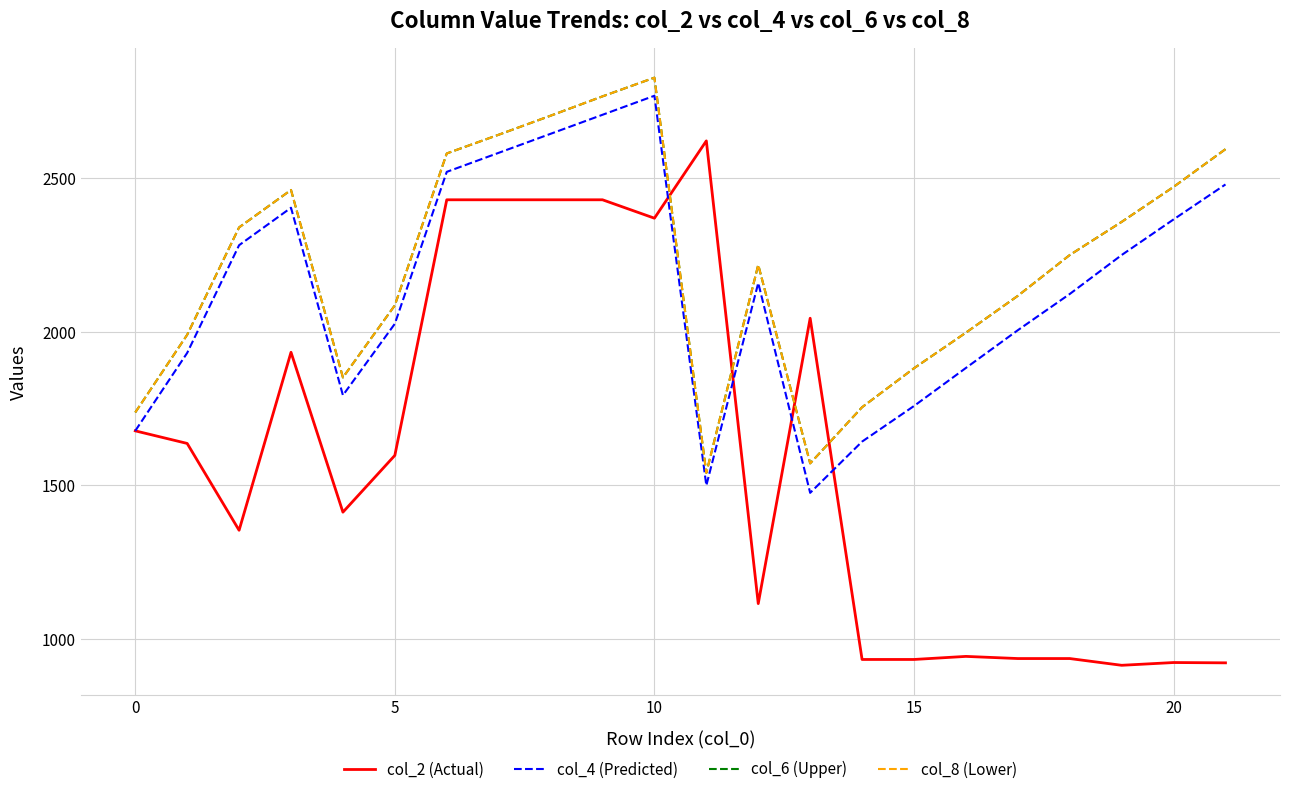

How many lines are shown in the chart?

4